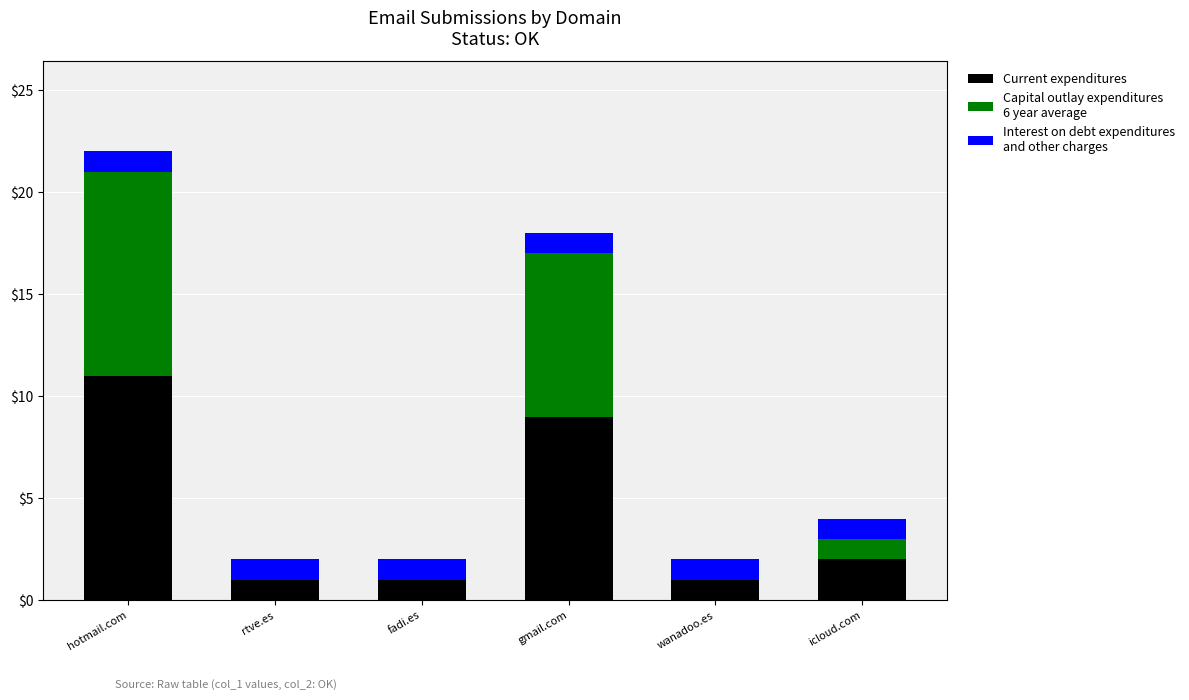

At which category is the sum across all series the highest?

hotmail.com